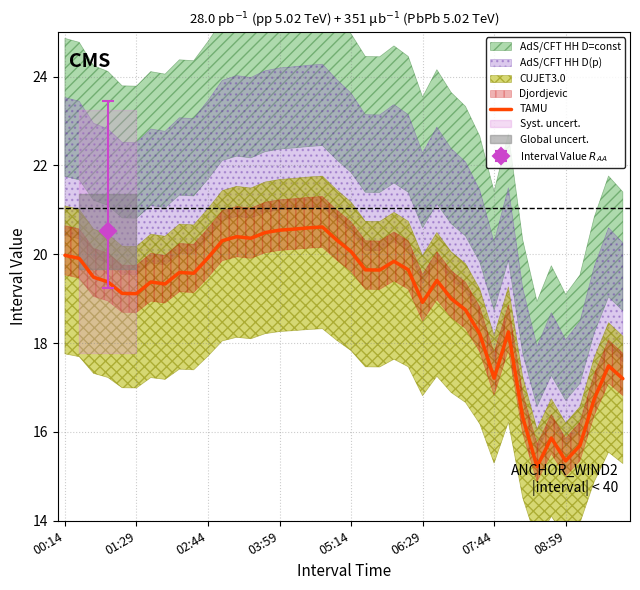

What is the label of the 1st point from the left?

00:14